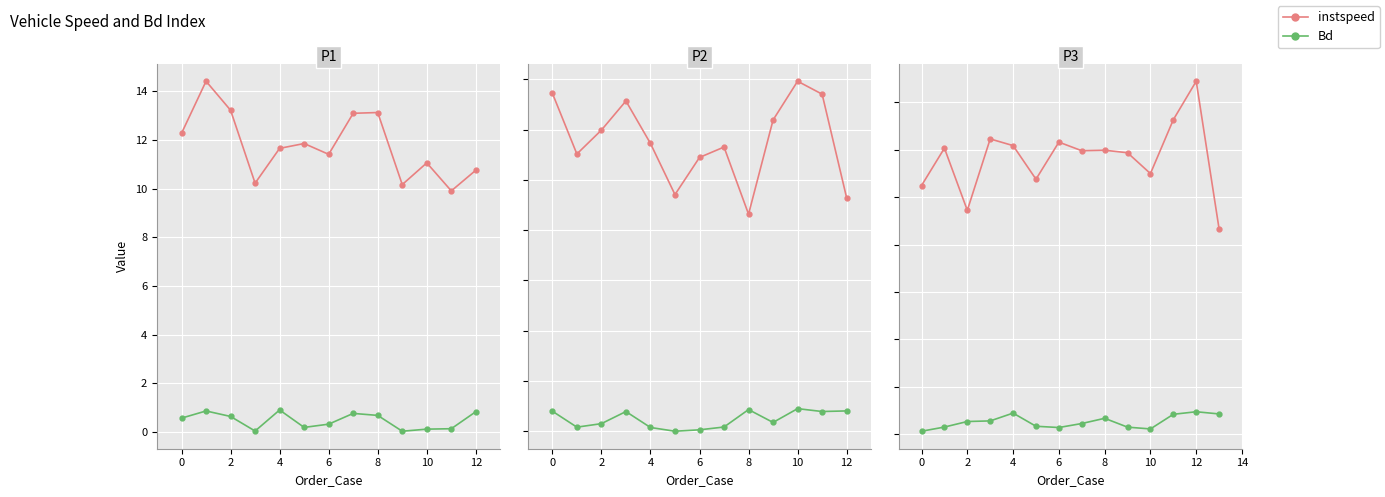

Which series has the widest spread of values?

instspeed